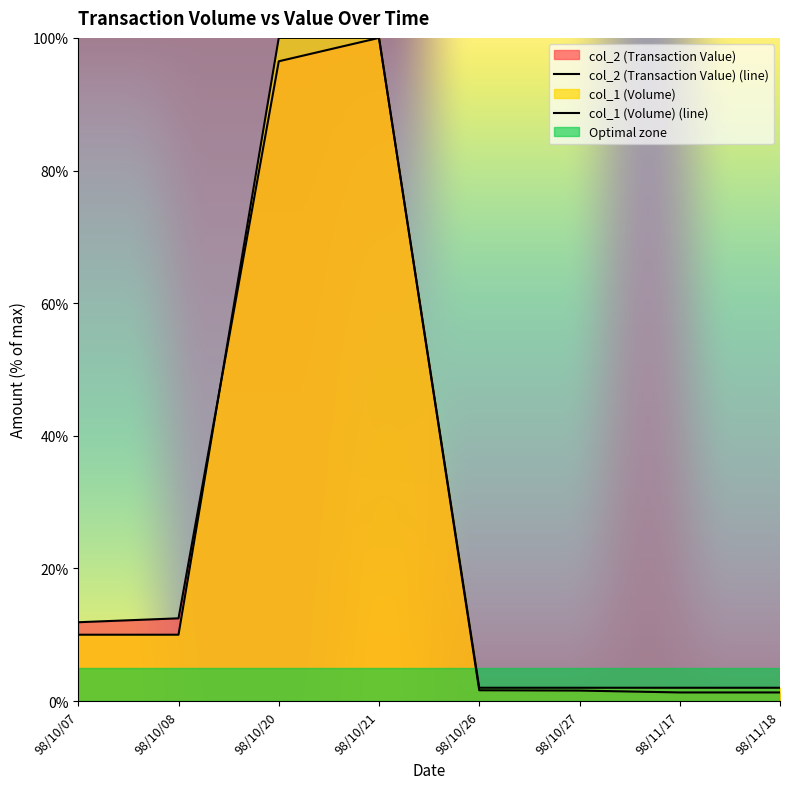

What is the label of the 6th point from the left?

98/10/27